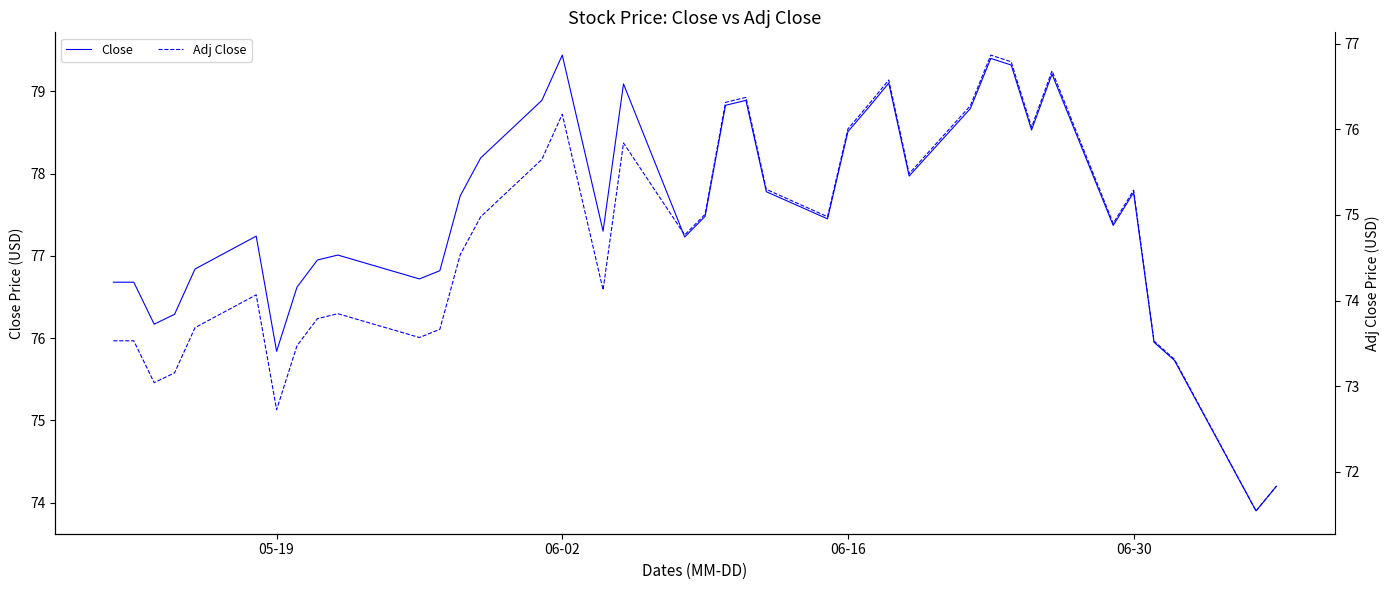

Reading left to right, extract all data points from this chart.

Close: 76.7	76.7	76.2	76.3	76.8	77.2	75.8	76.6	76.9	77.0	76.7	76.8	77.7	78.2	78.9	79.4	78.4	77.3	79.1	77.2	77.5	78.8	78.9	77.8	77.4	78.5	78.8	79.1	78.0	78.8	79.4	79.3	78.5	79.2	77.4	77.8	75.9	75.7	73.9	74.2
Adj Close: 73.5	73.5	73.0	73.2	73.7	74.1	72.7	73.5	73.8	73.8	73.6	73.7	74.5	75.0	75.6	76.2	75.2	74.1	75.8	74.8	75.0	76.3	76.4	75.3	75.0	76.0	76.3	76.6	75.5	76.3	76.9	76.8	76.0	76.7	74.9	75.3	73.5	73.3	71.5	71.8